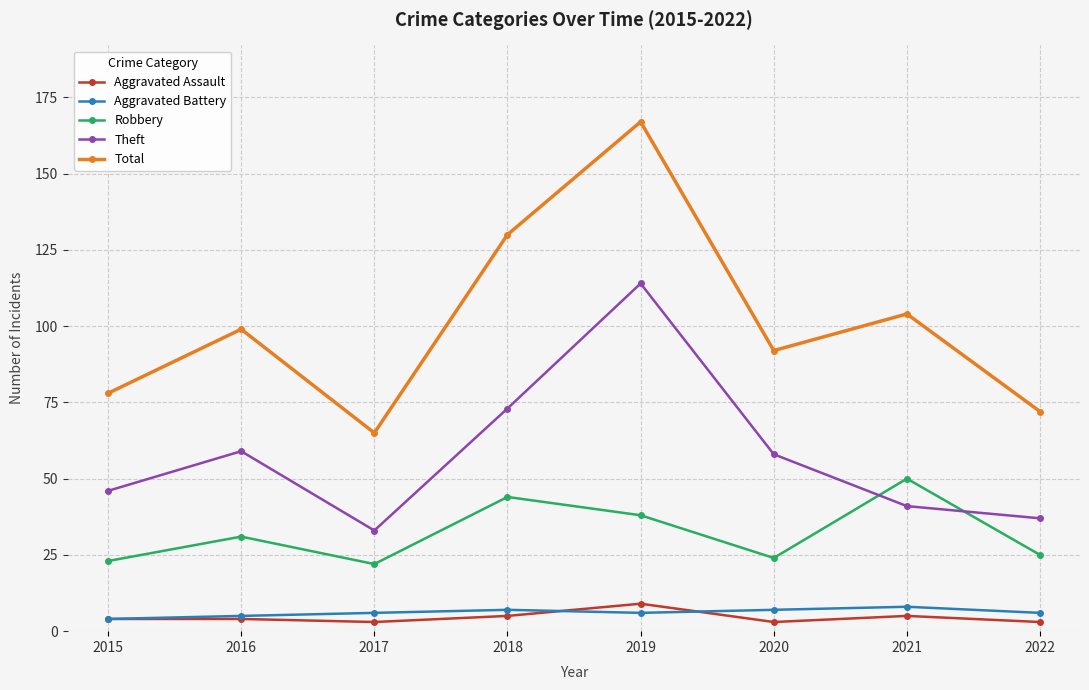

What is the difference between the Aggravated Battery values at 2017 and 2021?

2